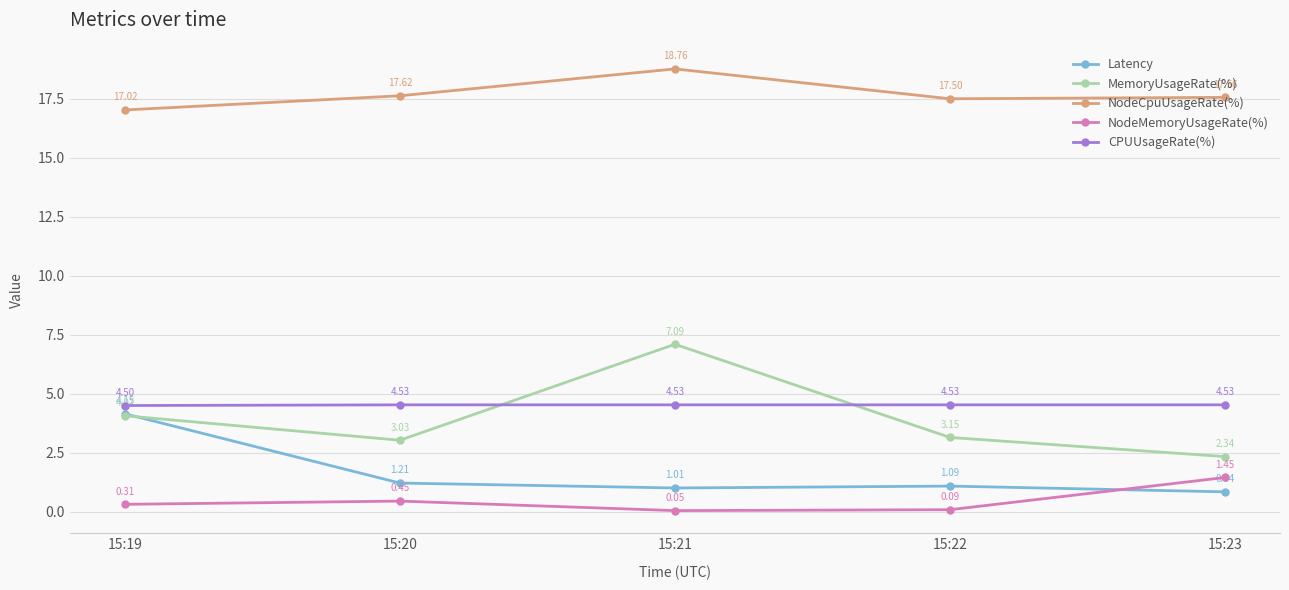

How many times do NodeMemoryUsageRate(%) and Latency cross each other?

1